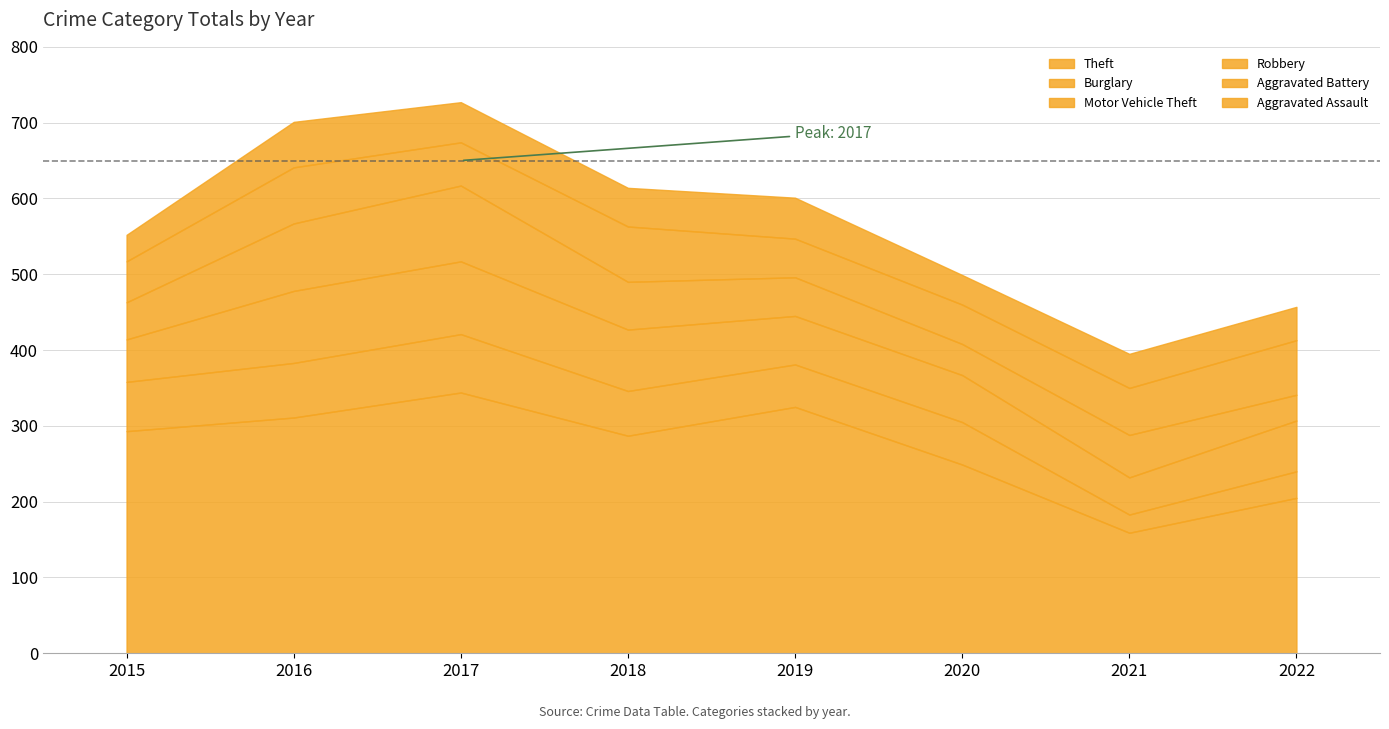

Is the value of Burglary at 2016 greater than the value of Motor Vehicle Theft at 2020?

Yes